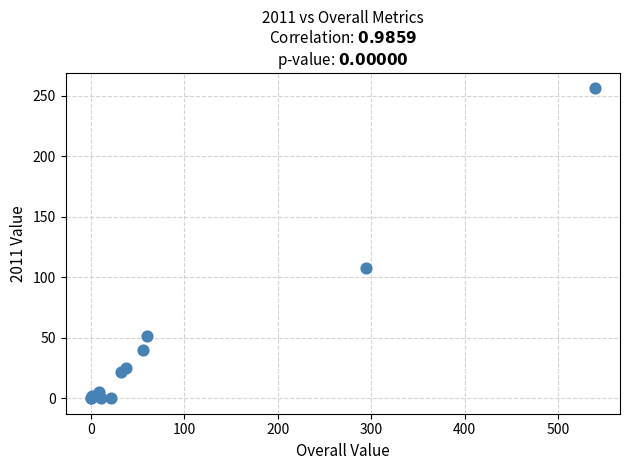

What Y value in the scatter plot is closest to 128?

108.0